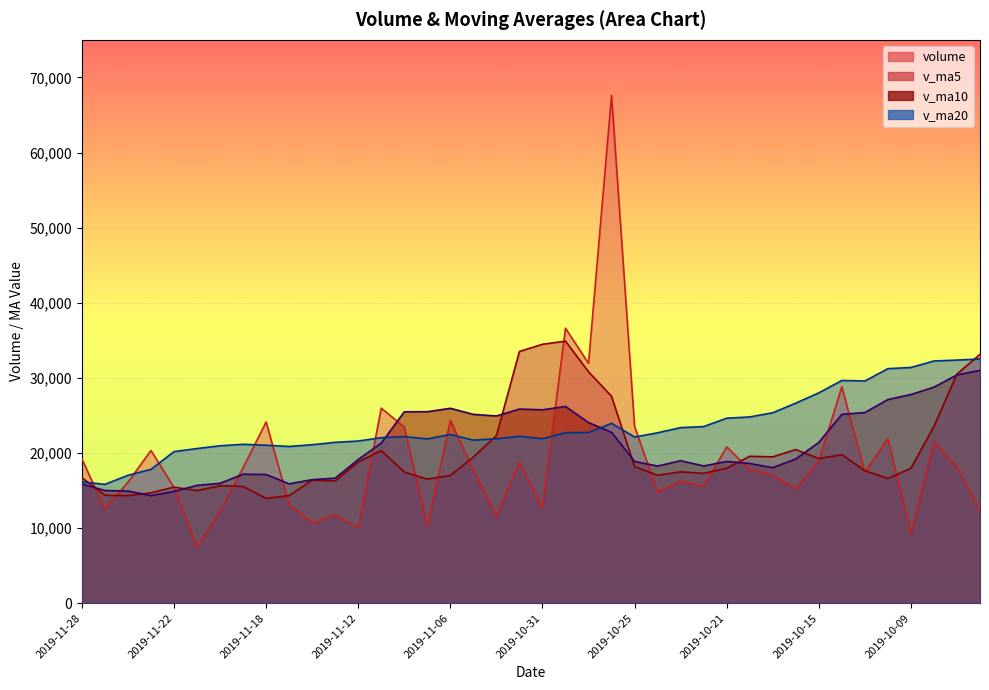

List the series in order of their peak value, lowest first.

v_ma10, v_ma20, v_ma5, volume